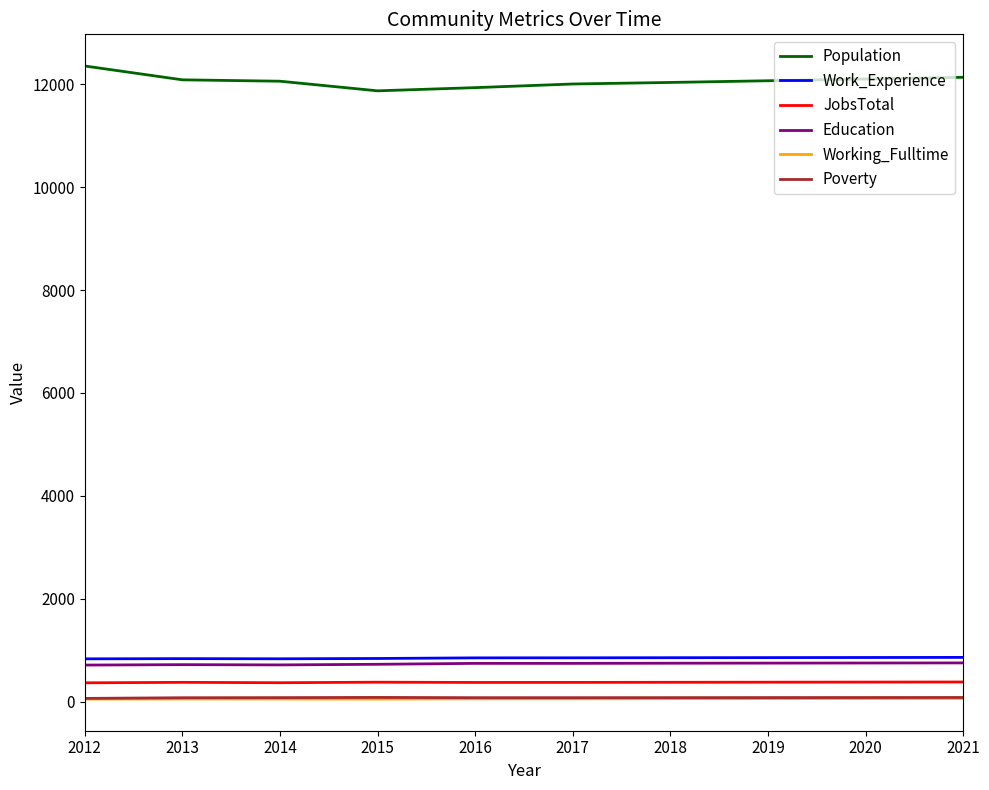

Which series has the largest range (max minus min)?

Population